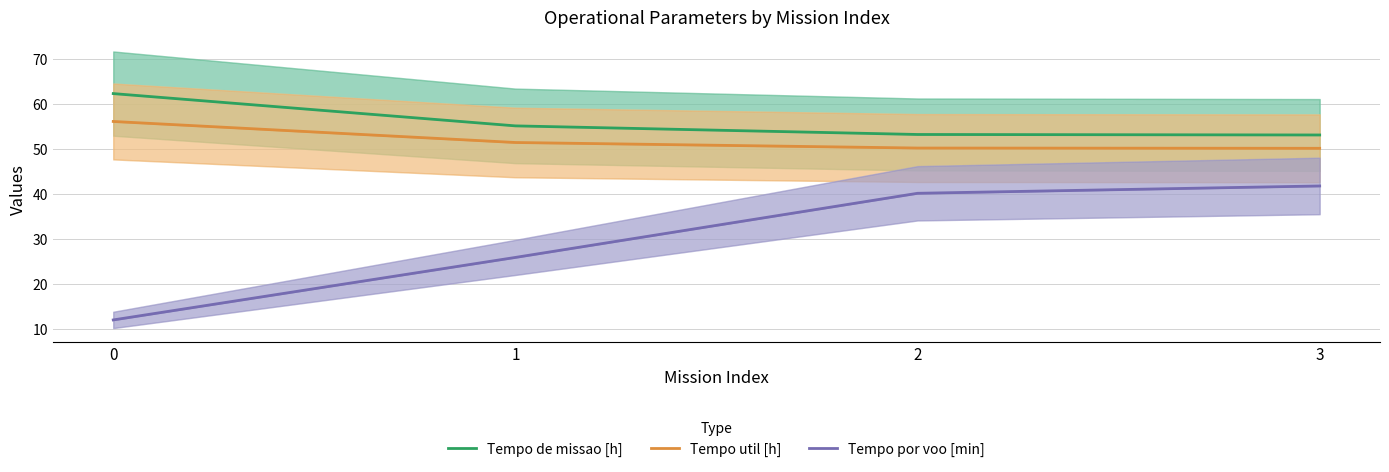

What value does the Tempo util [h] series have at 2?

50.2